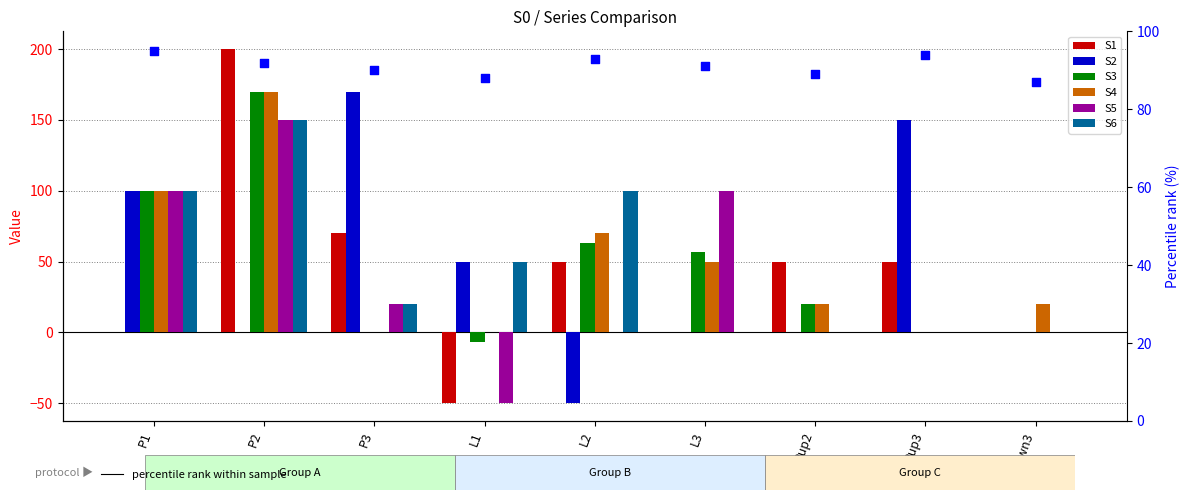

Which series has the largest Y range (max minus min)?

S1